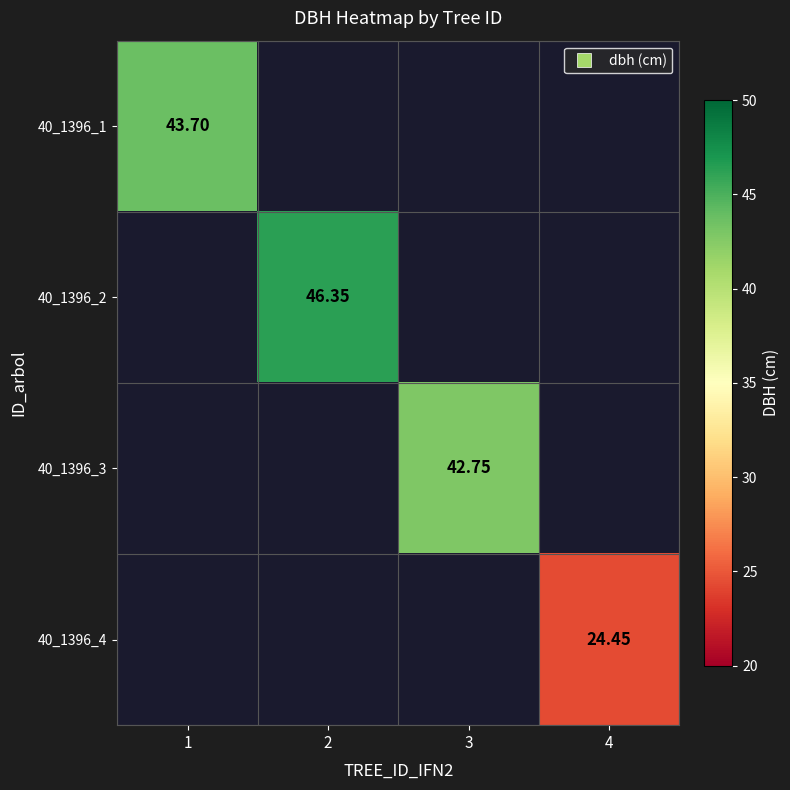

Which has a higher value, 3 or 2?

2